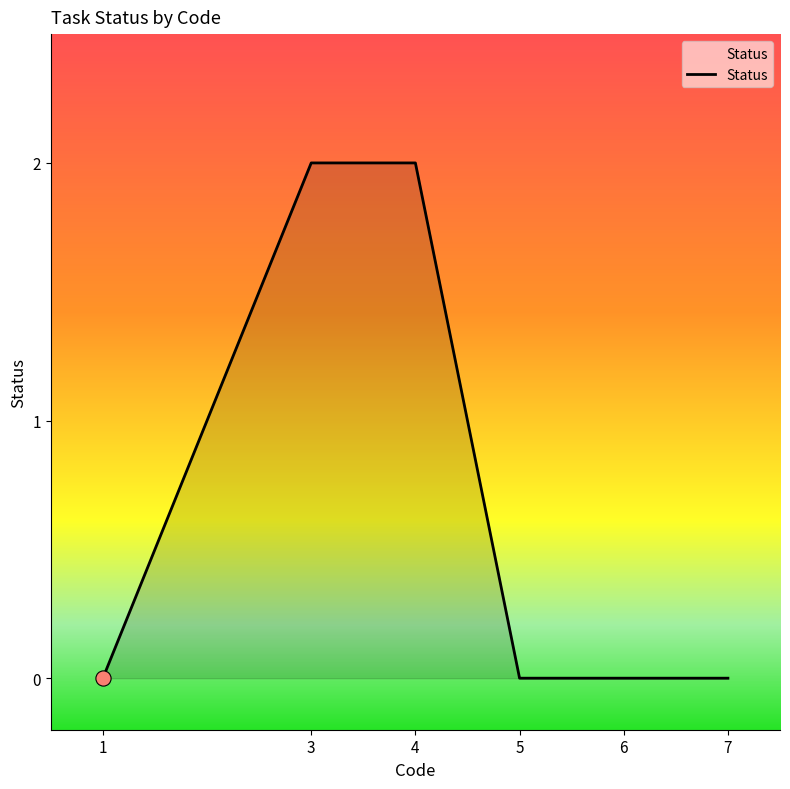

Which has a higher value, 4 or 7?

4